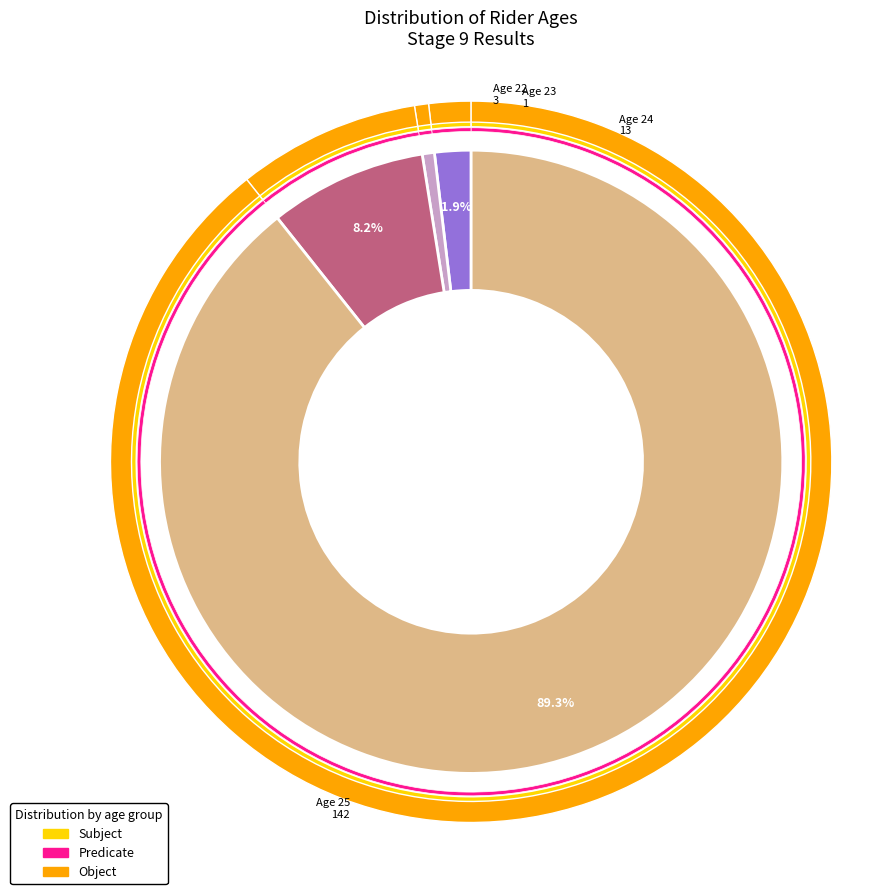

What is the smallest slice in the pie chart?

23